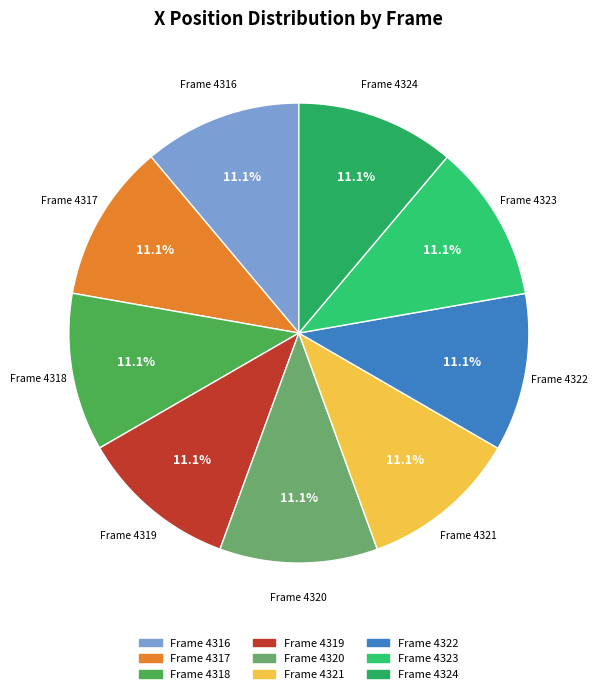

Does Frame 4318 account for over 50% of the chart?

No